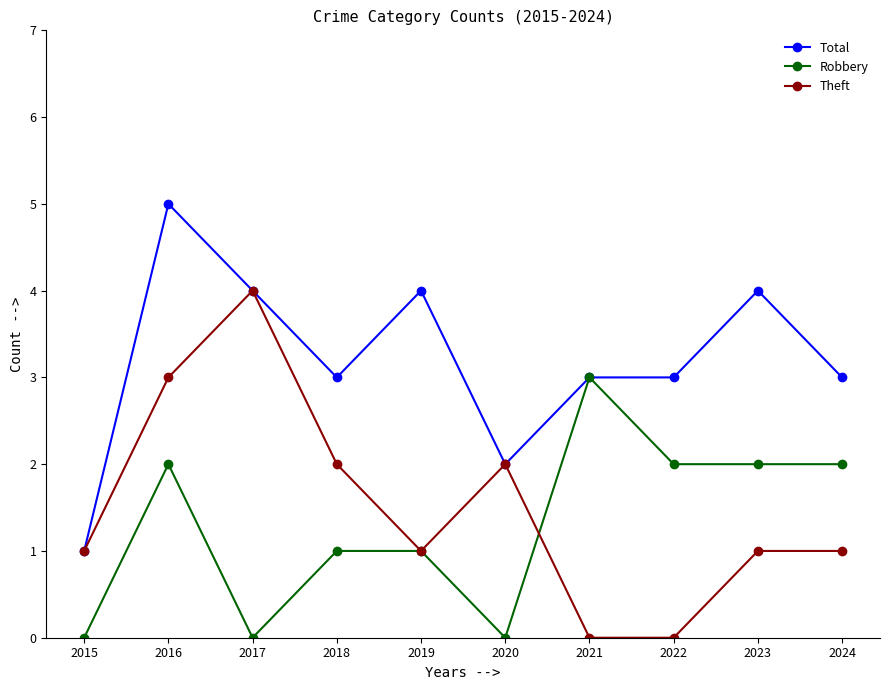

How many data points does each series have?

10